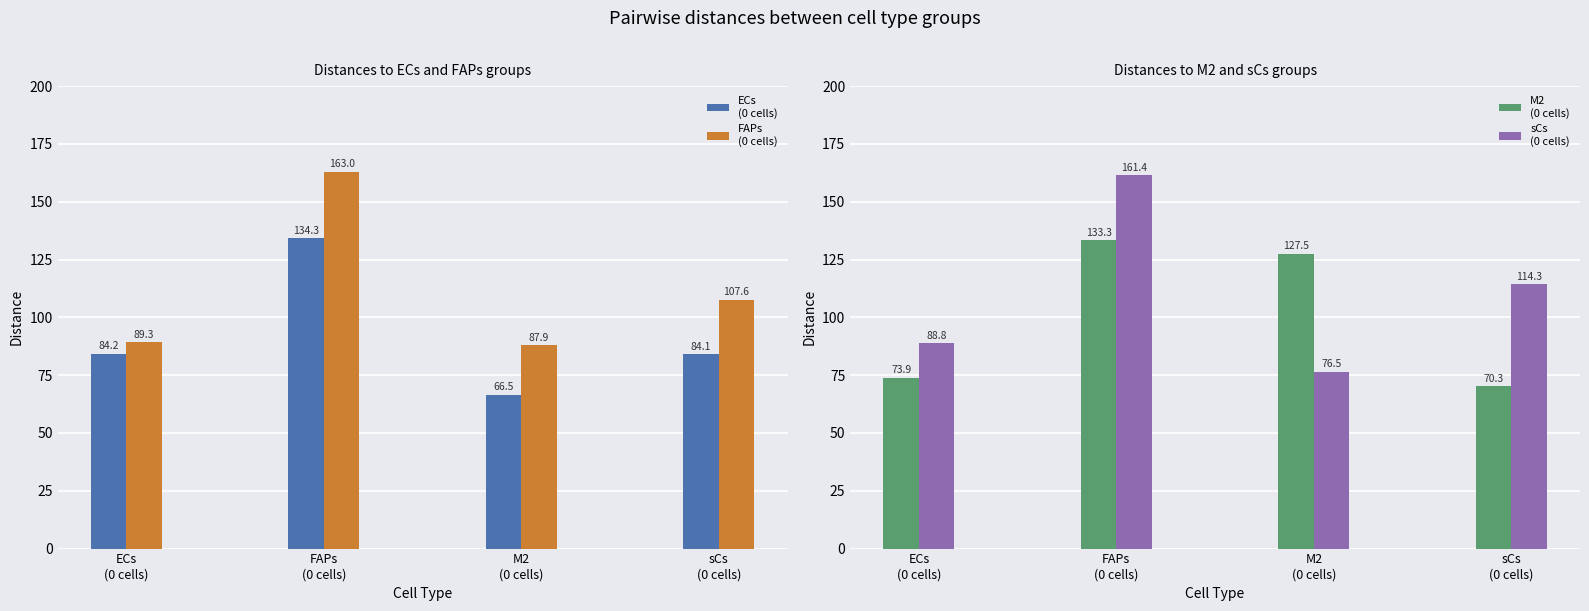

Which category has the highest value across all series?

FAPs
(0 cells)